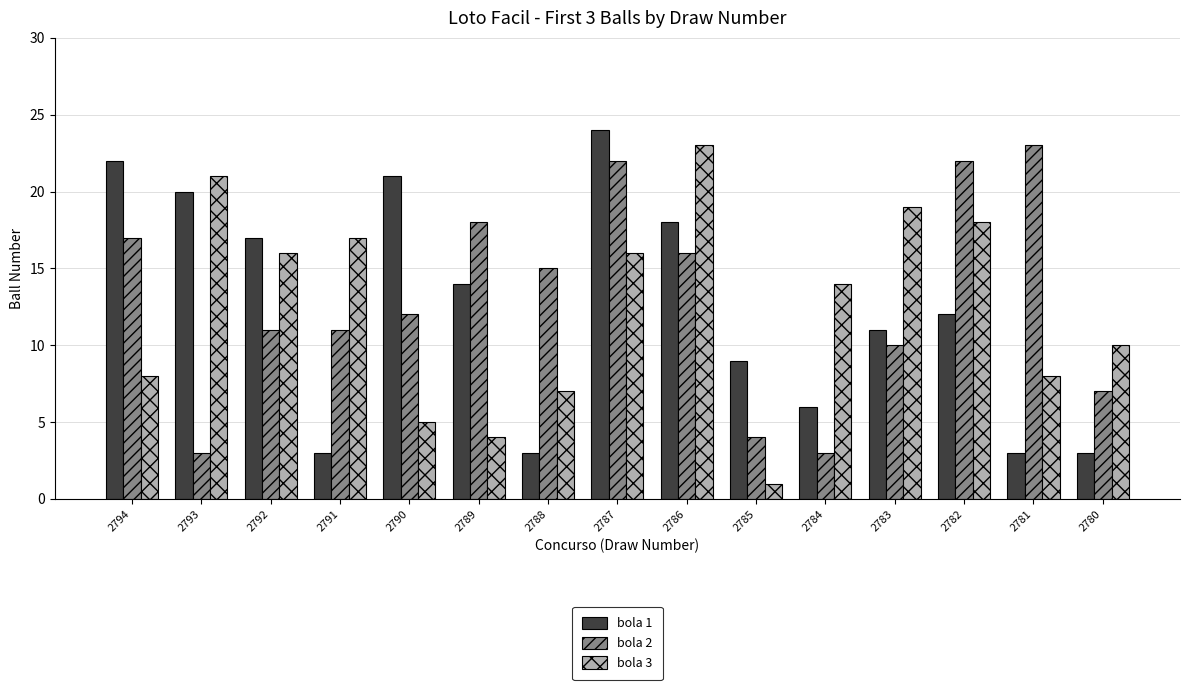

What is the difference between the bola 1 values at 2789 and 2784?

8